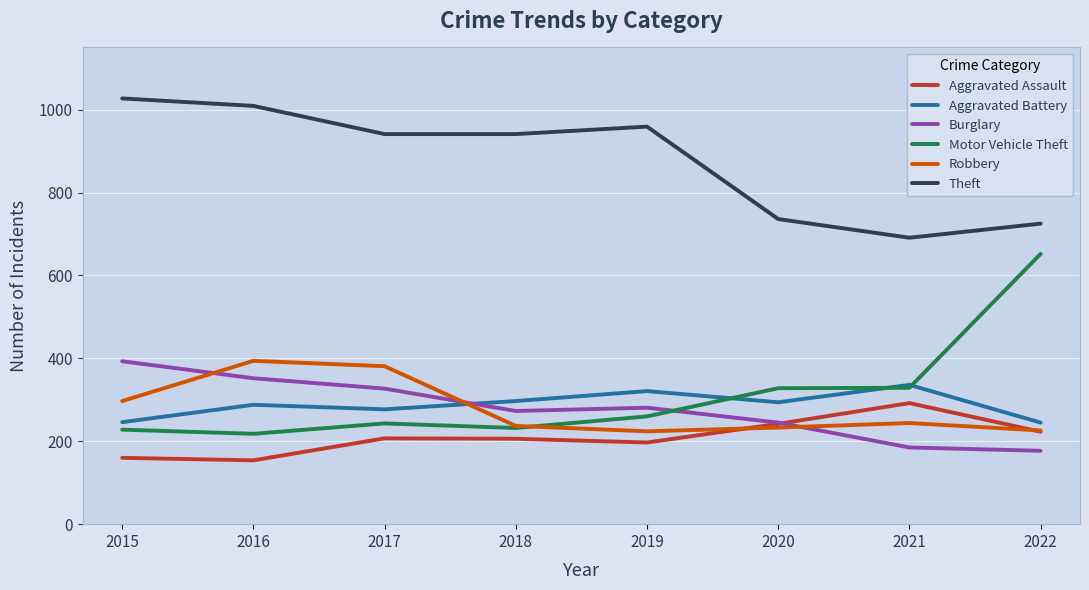

What is the difference between the highest and lowest values at 2016?

855